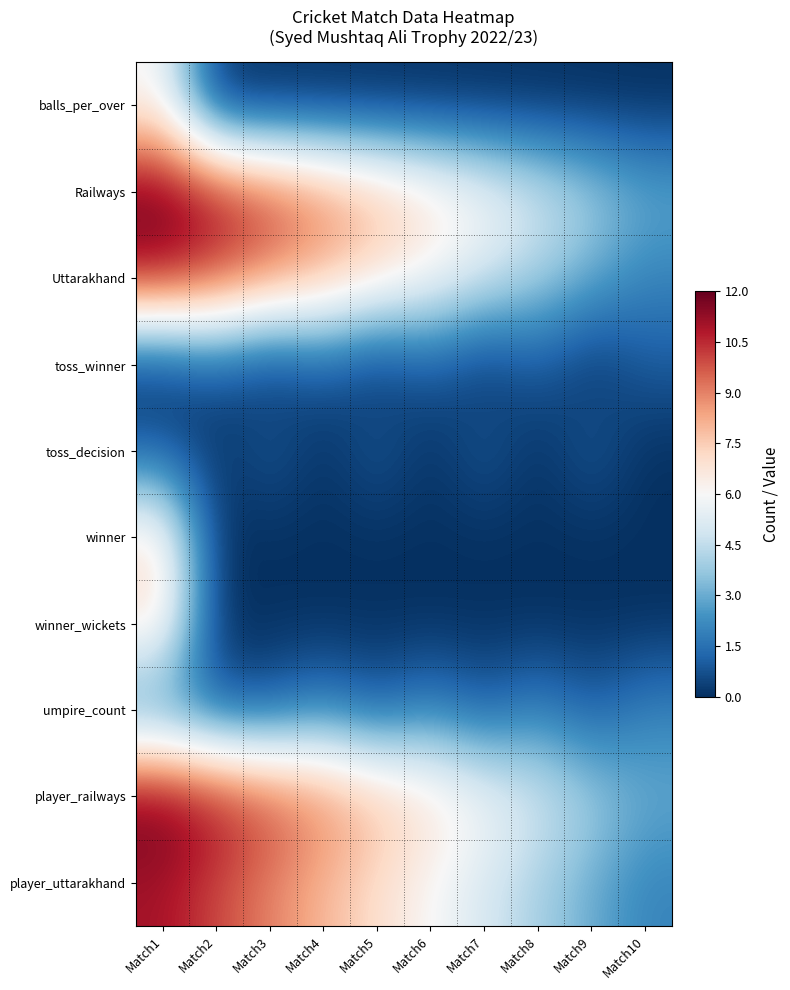

At which category is the sum across all series the highest?

Match1